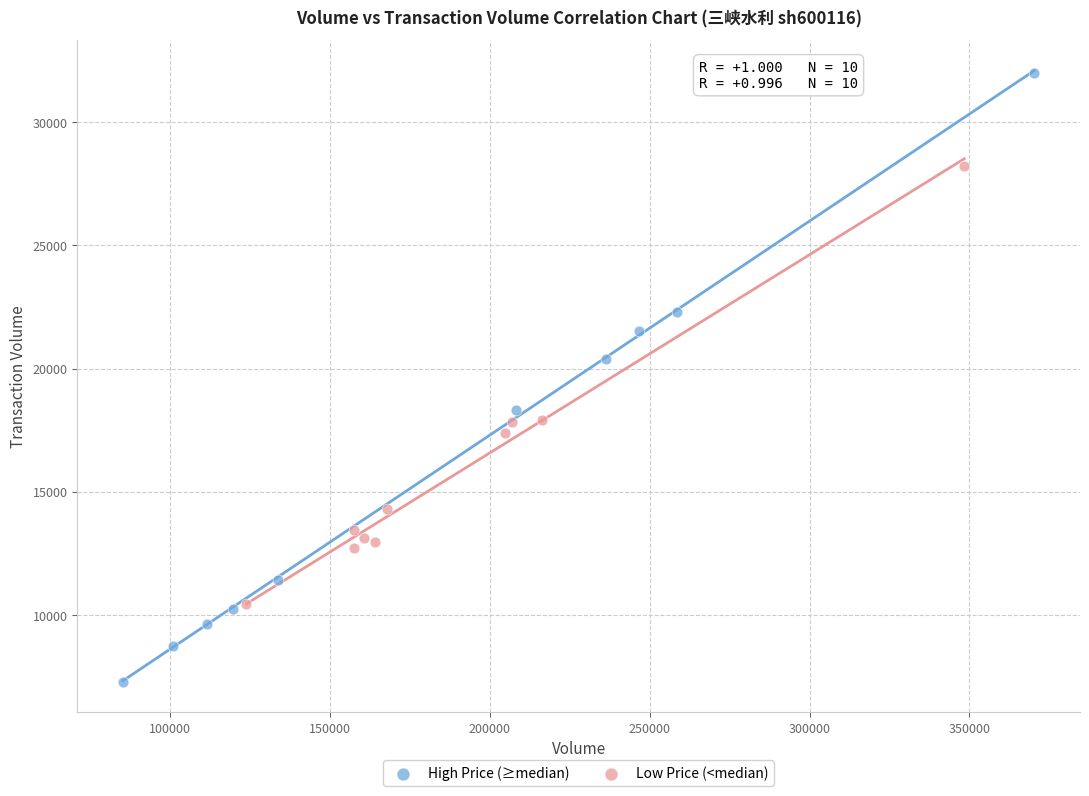

Which series has the largest Y range (max minus min)?

High Price (≥median)